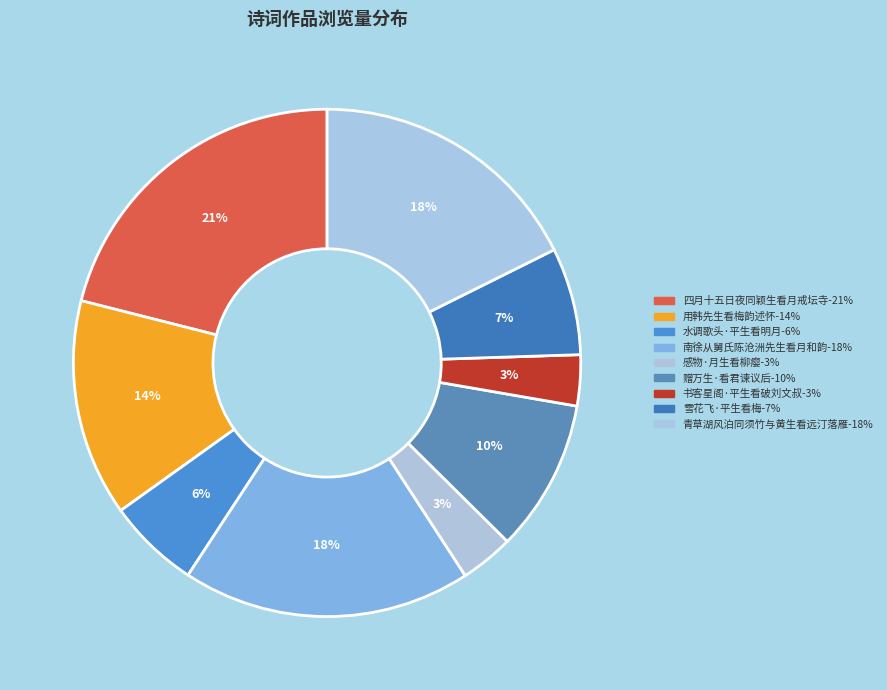

How many slices are in this pie chart?

9